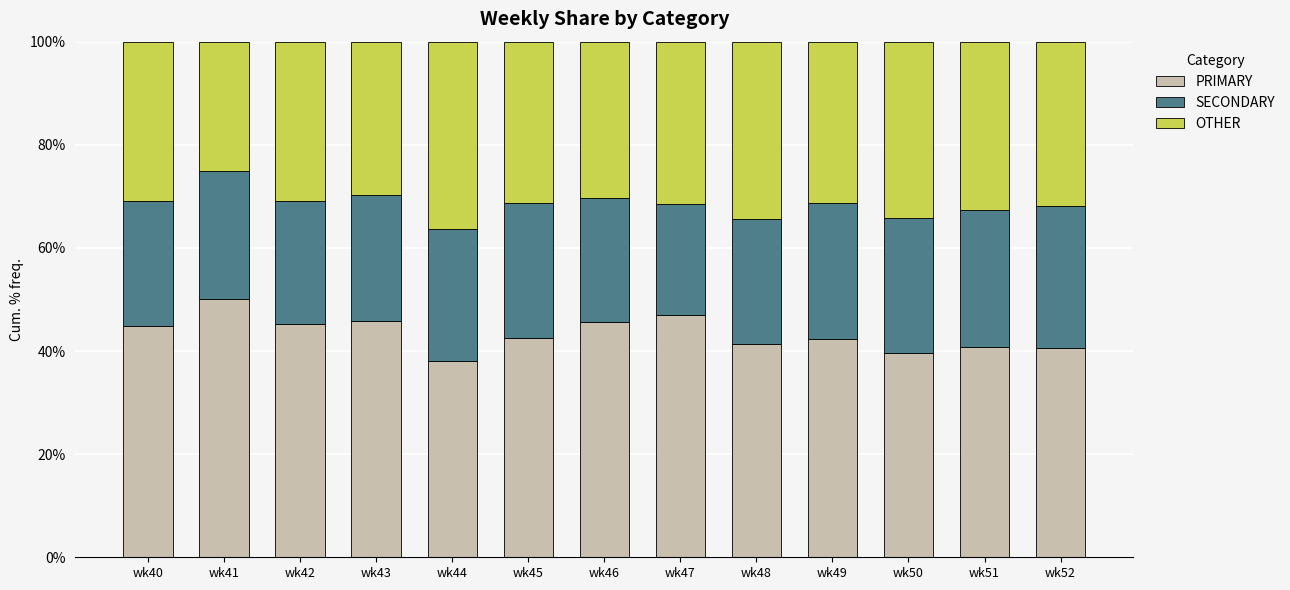

Is it true that PRIMARY equals 40.5 at wk52?

True